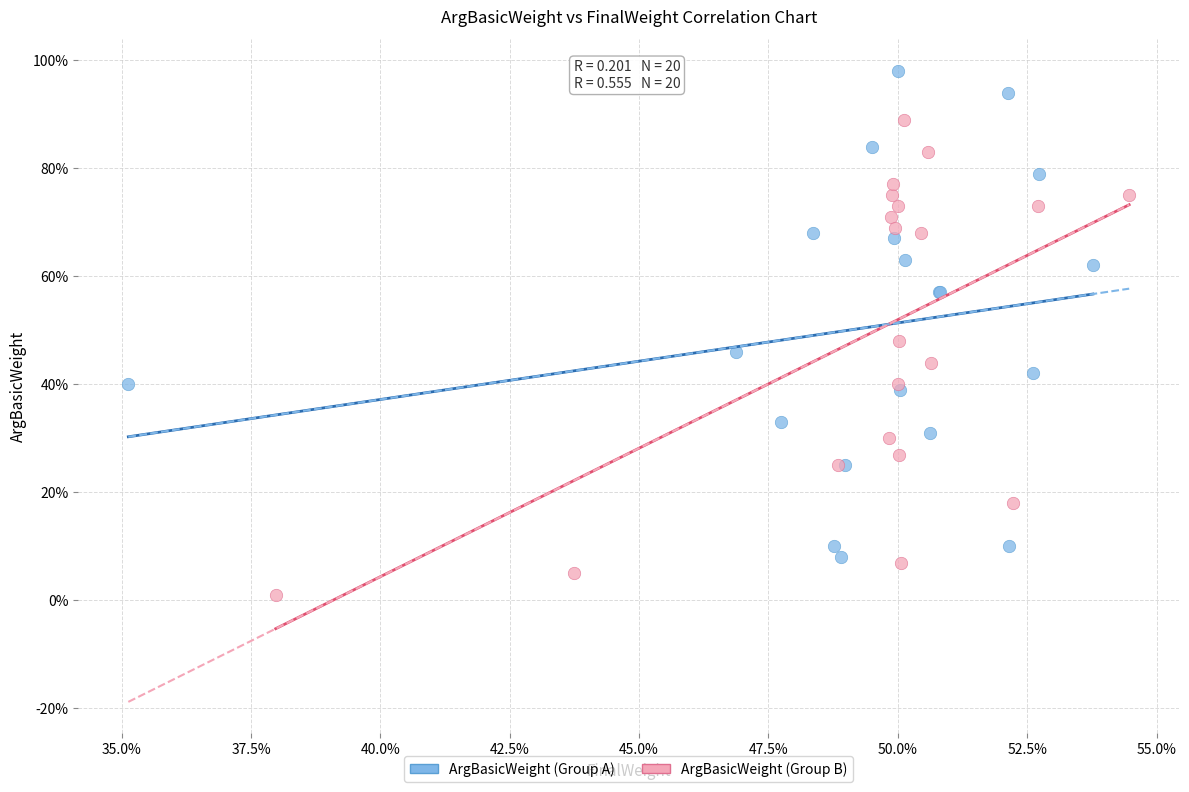

What are all the series names shown in the legend?

ArgBasicWeight (Group A), ArgBasicWeight (Group B)